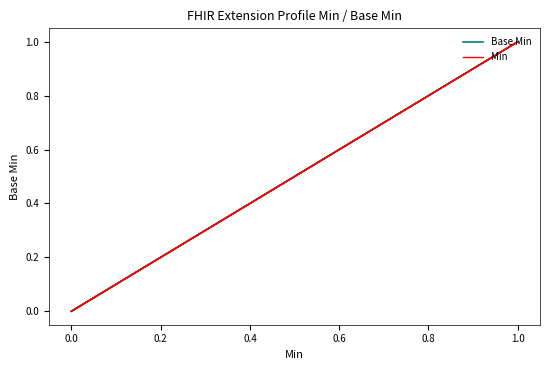

What is the label of the 2nd point from the right?

1.0